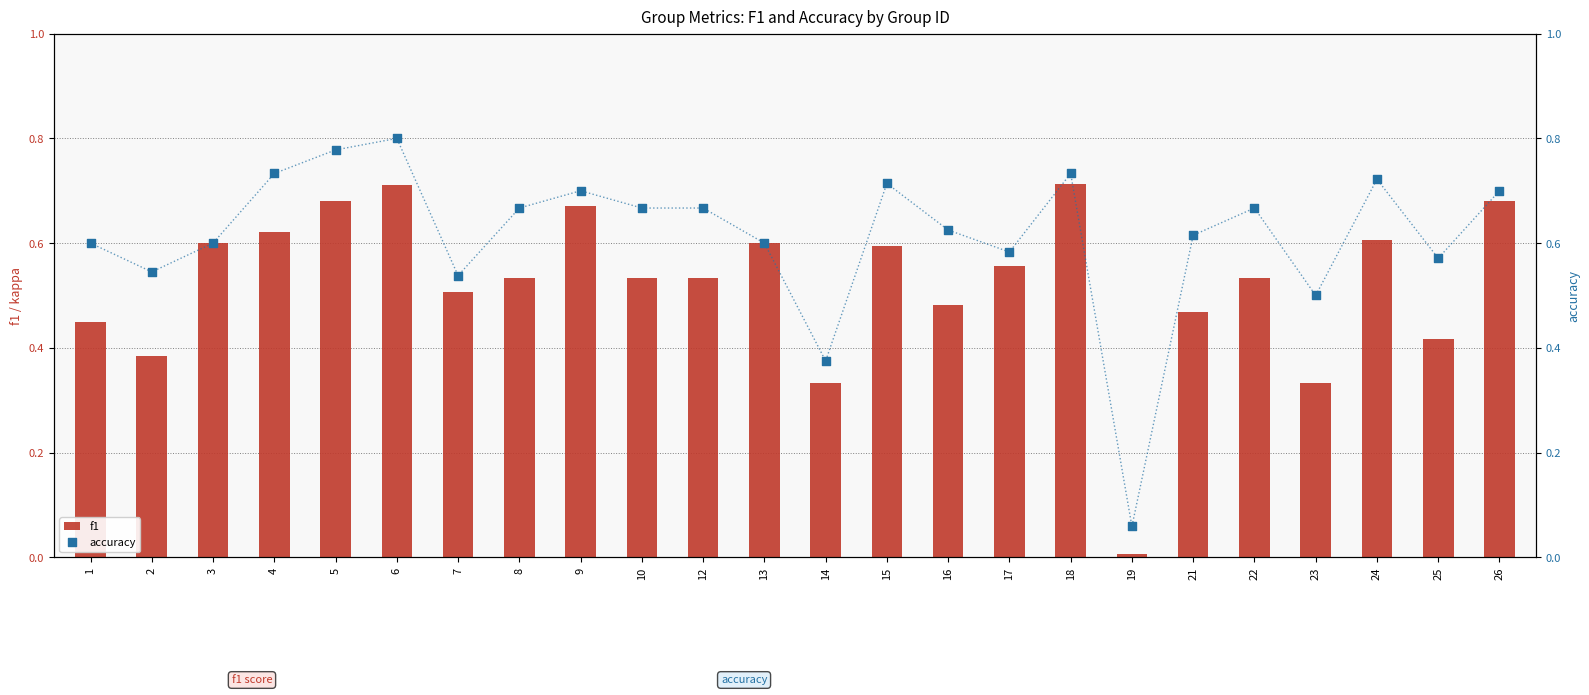

Which series reaches the minimum Y coordinate?

f1